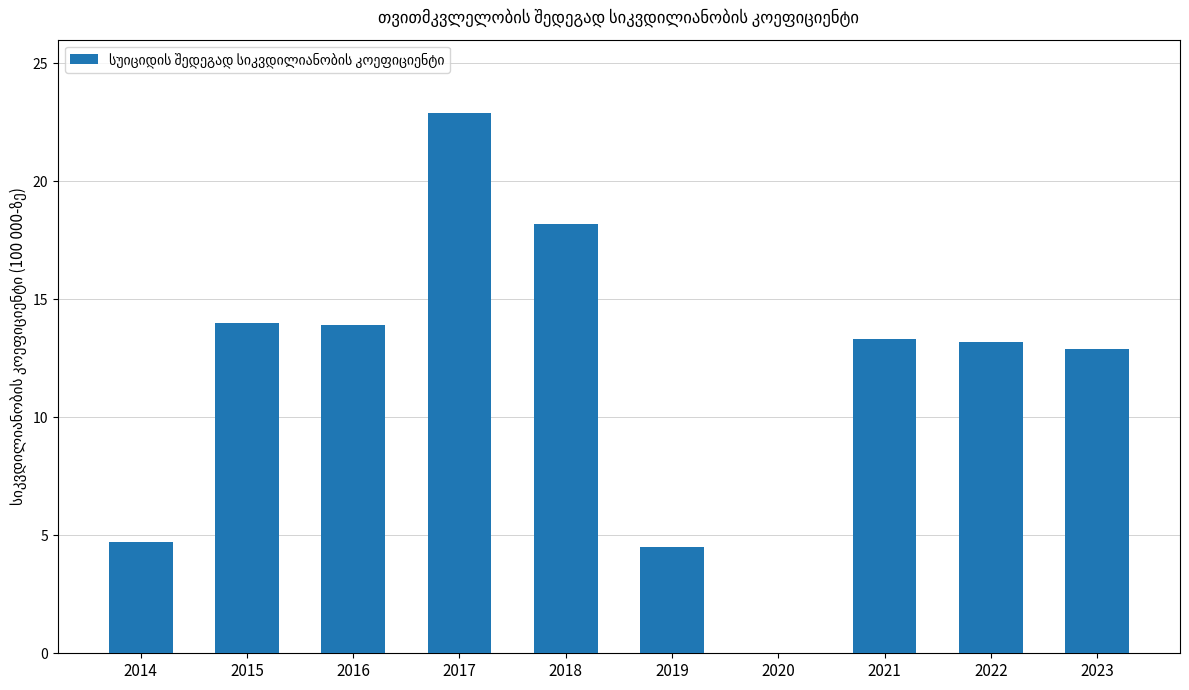

Where does the data first go above 13?

2015